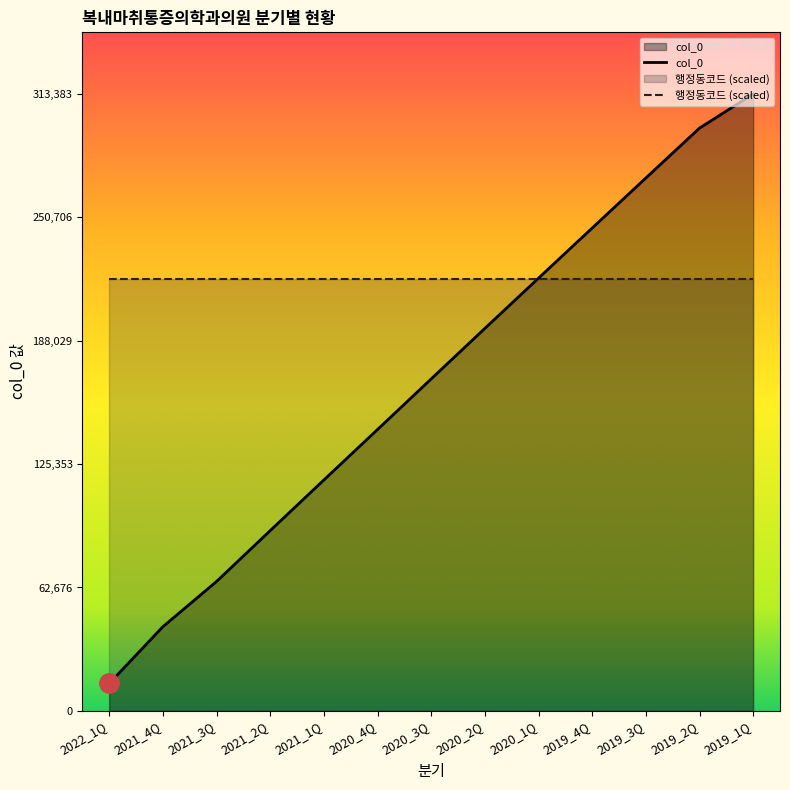

List the labels in order of value, largest first.

2019_1Q, 2019_2Q, 2019_3Q, 2019_4Q, 2020_1Q, 2020_2Q, 2020_3Q, 2020_4Q, 2021_1Q, 2021_2Q, 2021_3Q, 2021_4Q, 2022_1Q